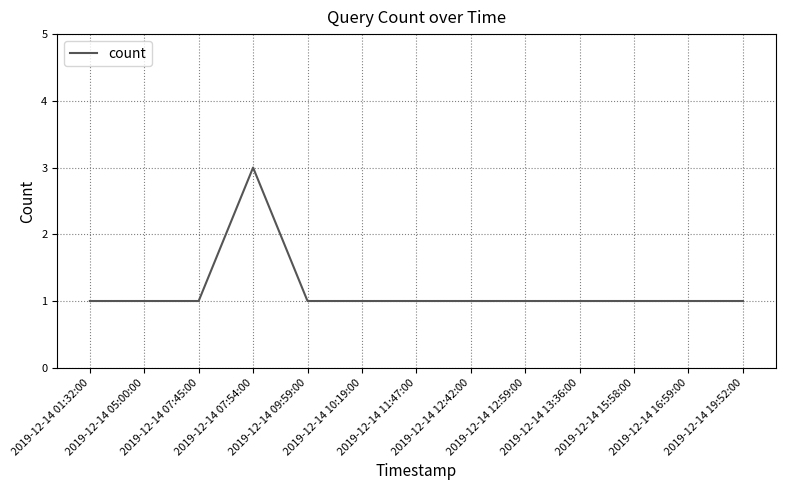

How many lines are shown in the chart?

1